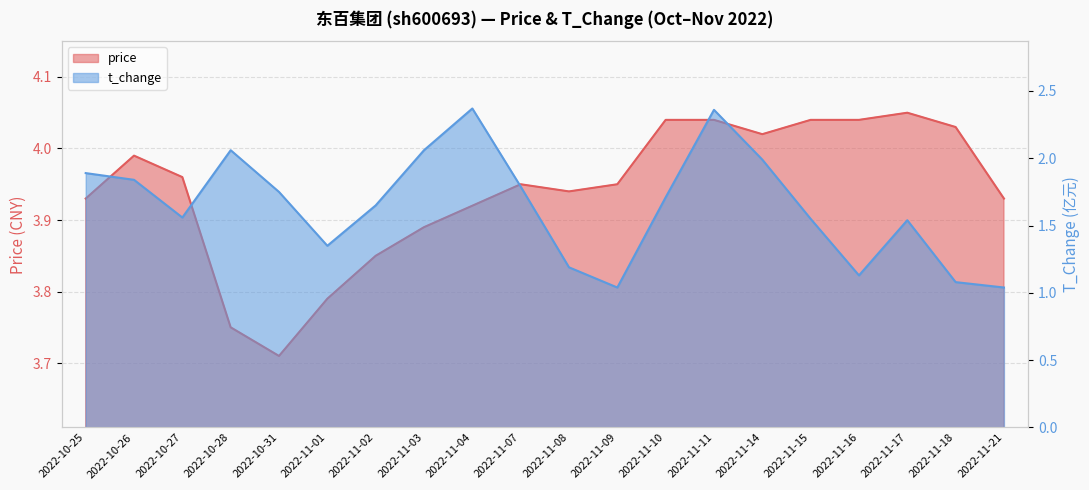

Is it true that t_change equals 2.4 at 2022-11-04?

True